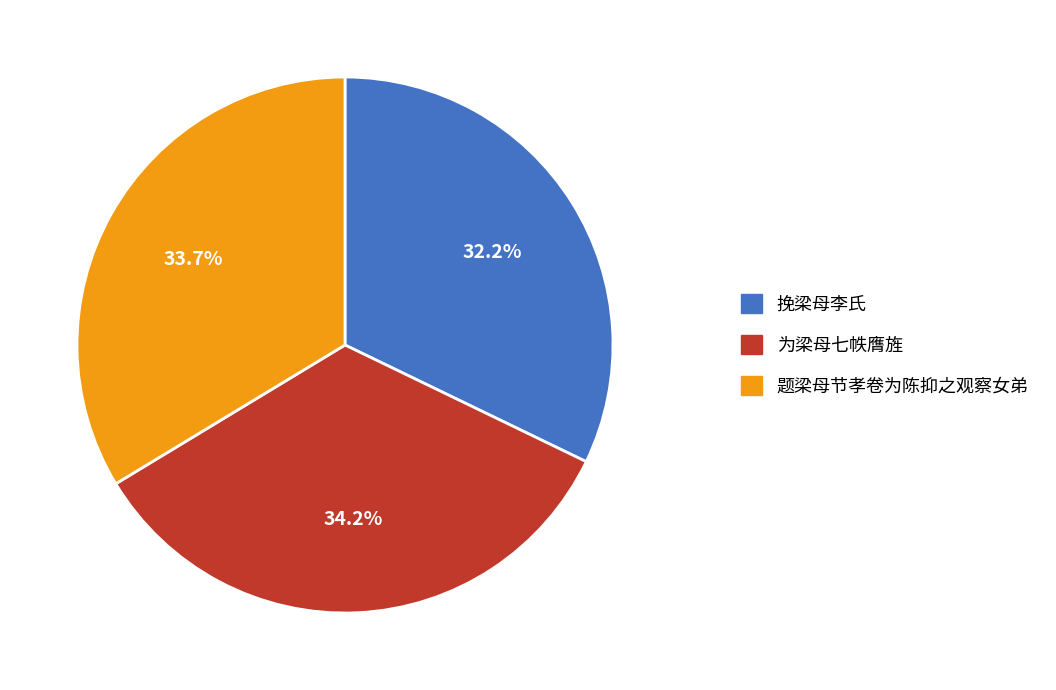

What percentage is the 挽梁母李氏 slice, to the nearest percent?

32%